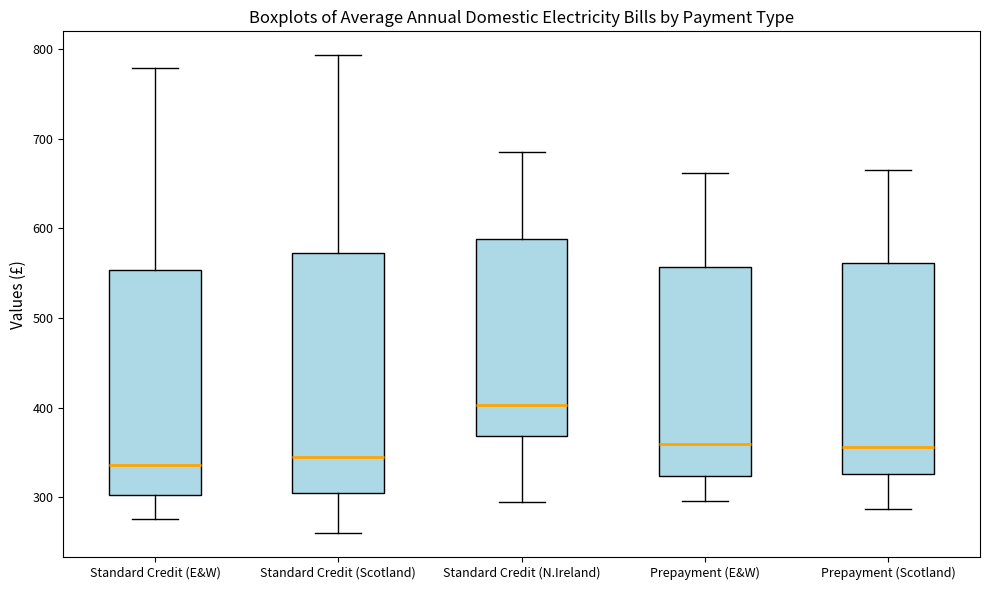

Which box is the tallest, from its lower edge to its upper edge?

Standard Credit (Scotland)